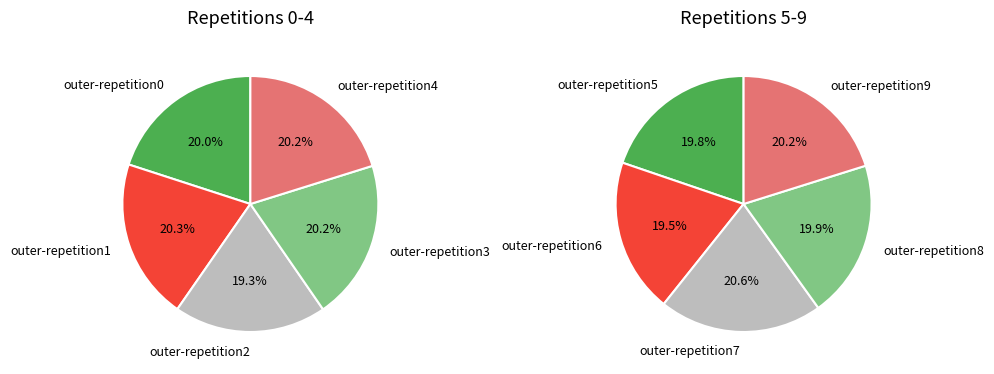

Between outer-repetition2 and outer-repetition3, which is larger?

outer-repetition3